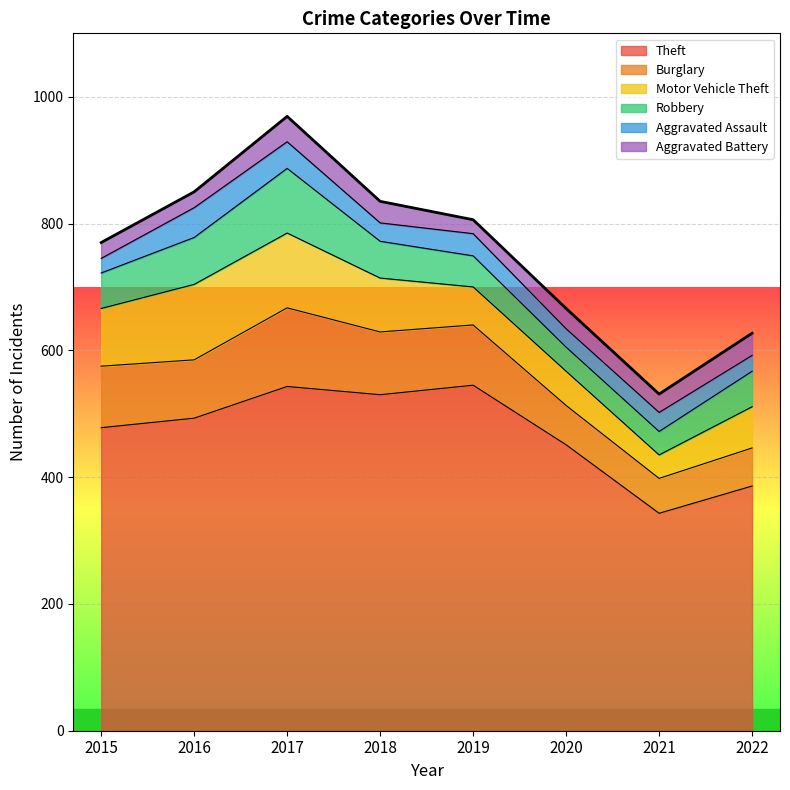

What is the total value across all series at 2018?

835